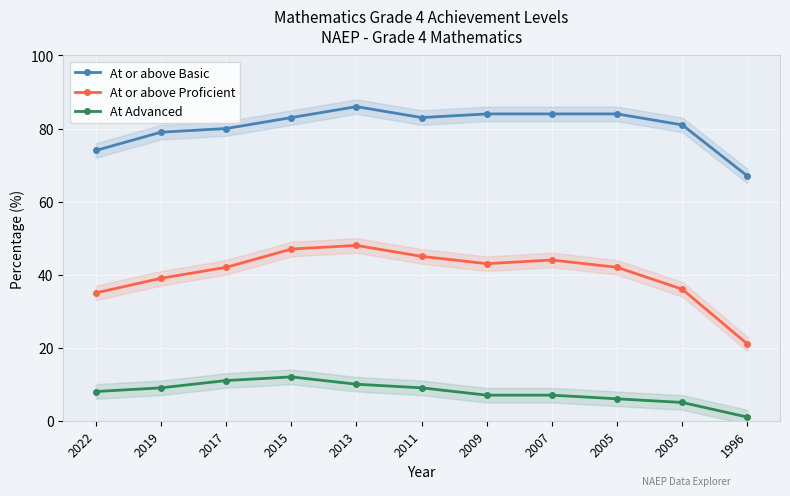

The At Advanced series shows 7 at 2007. True or false?

True